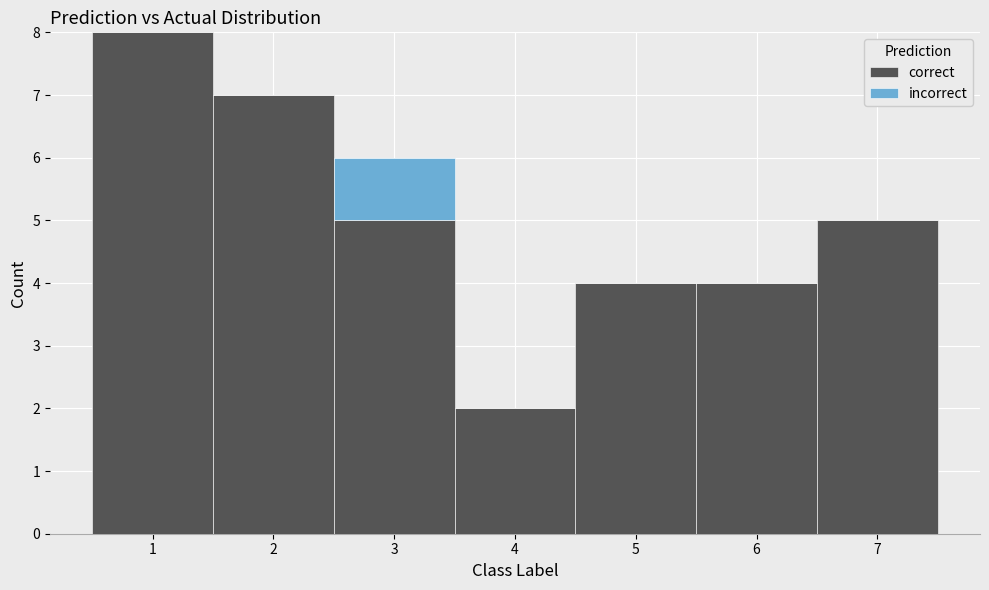

Reading left to right, transcribe this chart: for each stacked bar, give the range it covers on the x-axis and its total height. The values are not printed on the chart, so give them approximately, as read against the axis.

0.5 to 1.5: 8
1.5 to 2.5: 7
2.5 to 3.5: 6
3.5 to 4.5: 2
4.5 to 5.5: 4
5.5 to 6.5: 4
6.5 to 7.5: 5